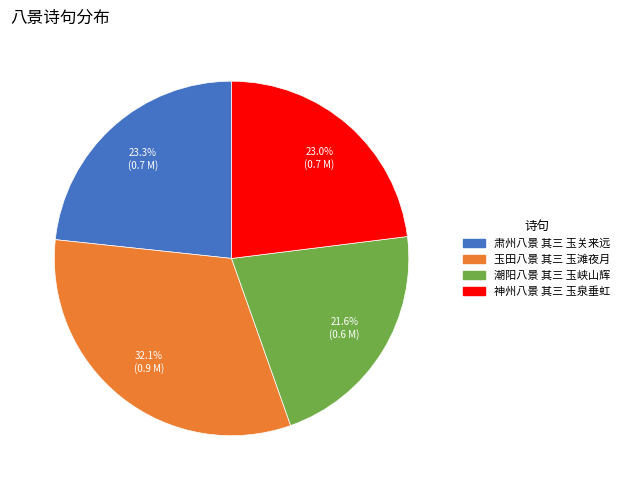

What portion of the pie excludes 神州八景 其三 玉泉垂虹?

77.0%